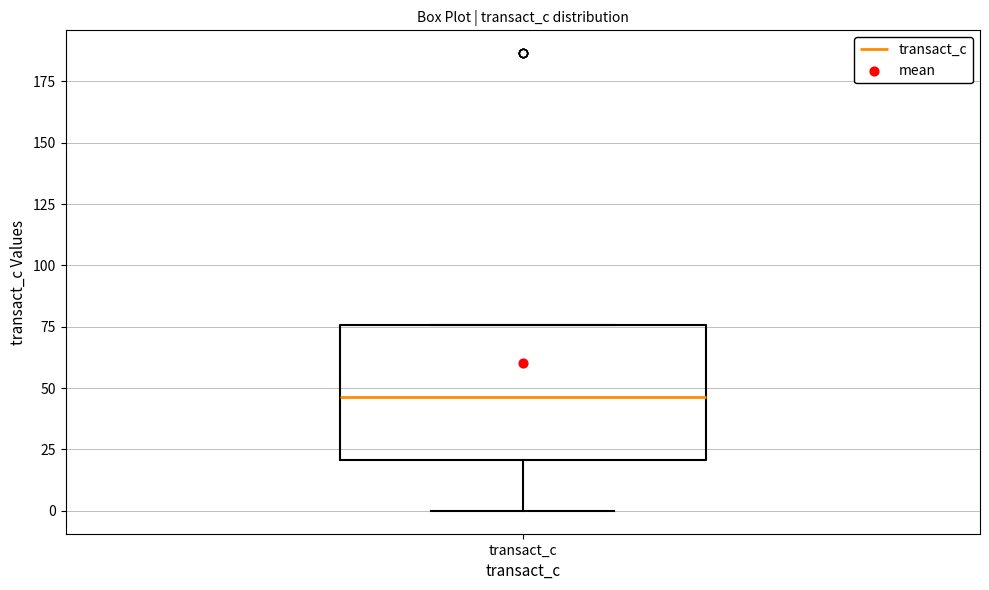

Transcribe this box plot: give where the median line is, the range the box spans, and where the two whiskers end, as read against the y-axis. The values are not printed on the chart, so give them approximately, as read against the axis.

median 45, box 20 to 75, whiskers 0 to 75